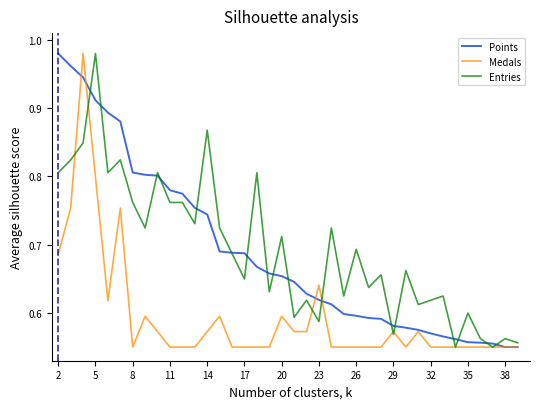

What are all the series names shown in the legend?

Points, Medals, Entries